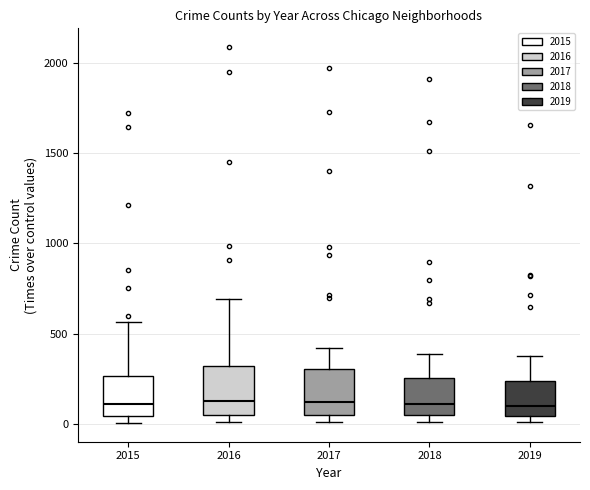

Reading left to right, transcribe this box plot: for each box, give where its median line is, the range the box spans, and where its two whiskers end, as read against the y-axis. The values are not printed on the chart, so give them approximately, as read against the axis.

2015: median 100, box 50 to 250, whiskers 0 to 550
2016: median 150, box 50 to 300, whiskers 0 to 700
2017: median 100, box 50 to 300, whiskers 0 to 400
2018: median 100, box 50 to 250, whiskers 0 to 400
2019: median 100, box 50 to 250, whiskers 0 to 400